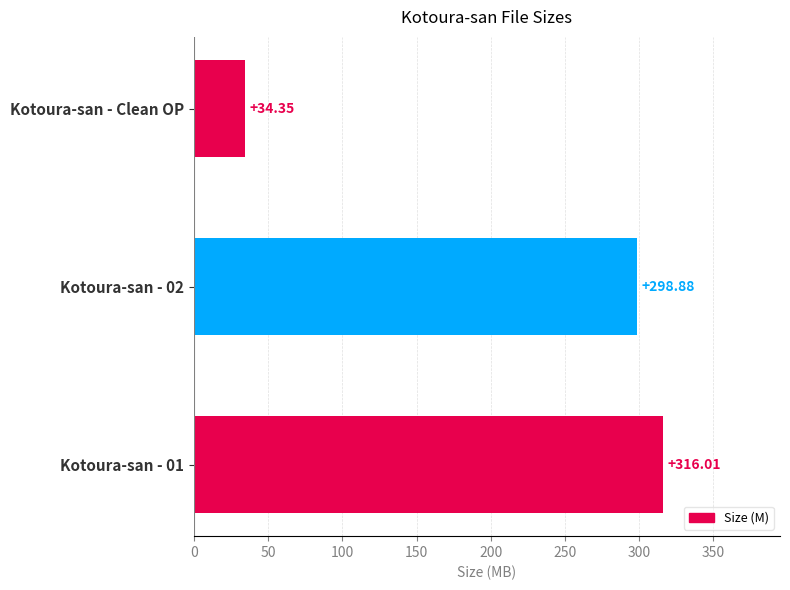

Count the number of data series in this chart.

1